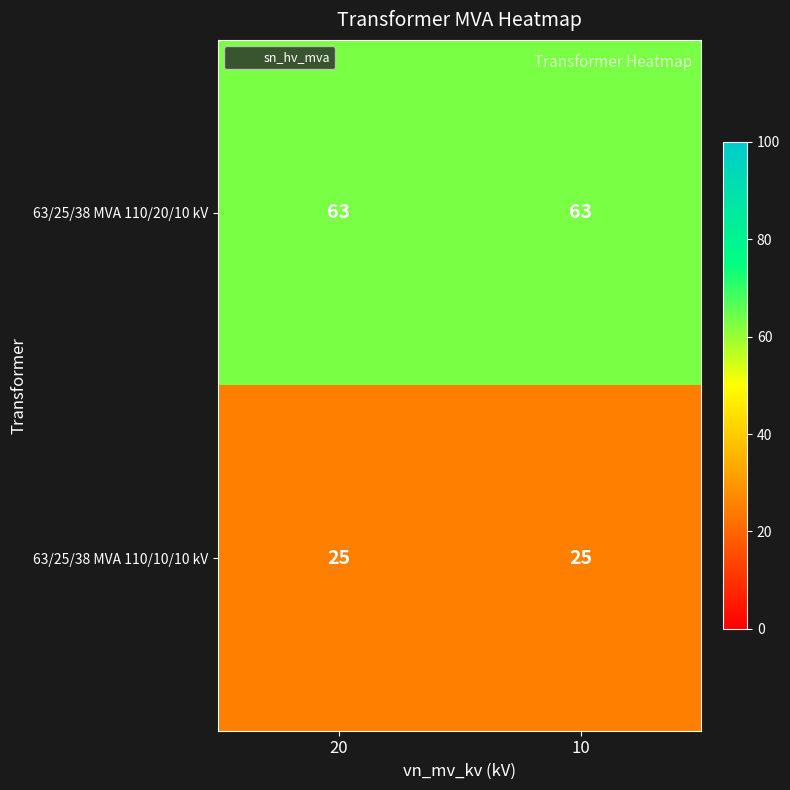

How many data points does each series have?

2